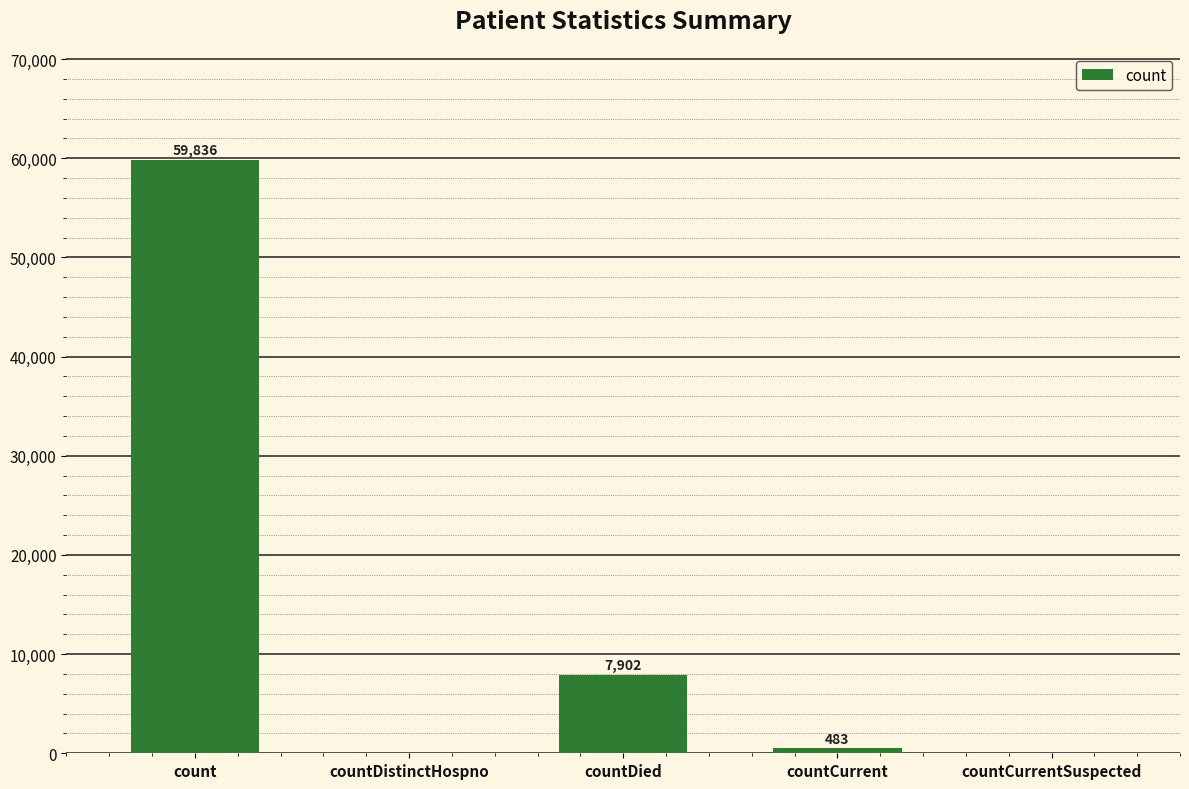

Is it true that the value at countDistinctHospno is 0?

True